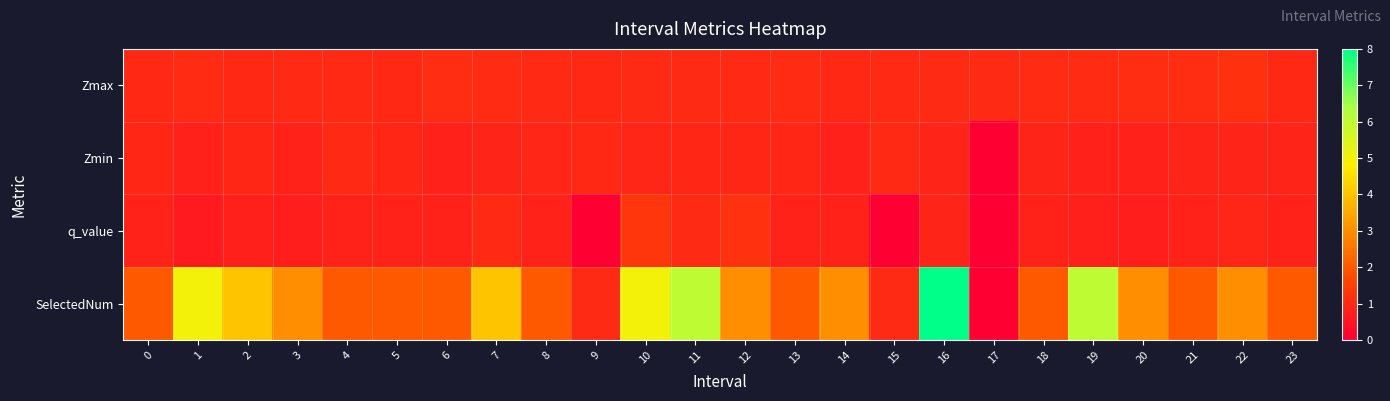

Reading left to right, list all the values displayed in this chart.

Zmax: 0=0.9	1=1.0	2=1.0	3=1.0	4=1.0	5=0.9	6=1.1	7=1.1	8=1.0	9=1.0	10=1.0	11=1.0	12=1.0	13=1.0	14=1.0	15=1.0	16=1.0	17=1.0	18=1.0	19=1.0	20=1.1	21=1.1	22=1.1	23=0.9
Zmin: 0=0.9	1=0.8	2=0.9	3=0.8	4=1.0	5=0.9	6=0.8	7=0.9	8=0.9	9=1.0	10=0.9	11=0.9	12=0.9	13=0.9	14=0.8	15=1.0	16=0.9	17=0.0	18=0.9	19=0.8	20=0.8	21=0.9	22=0.9	23=0.9
q_value: 0=0.8	1=0.6	2=0.8	3=0.7	4=0.8	5=0.8	6=0.8	7=1.0	8=0.8	9=0.0	10=1.3	11=1.0	12=1.2	13=0.8	14=0.8	15=0.0	16=0.8	17=0.0	18=0.8	19=0.8	20=0.7	21=0.8	22=0.9	23=0.8
SelectedNum: 0=2.0	1=5.0	2=4.0	3=3.0	4=2.0	5=2.0	6=2.0	7=4.0	8=2.0	9=1.0	10=5.0	11=6.0	12=3.0	13=2.0	14=3.0	15=1.0	16=8.0	17=0.0	18=2.0	19=6.0	20=3.0	21=2.0	22=3.0	23=2.0